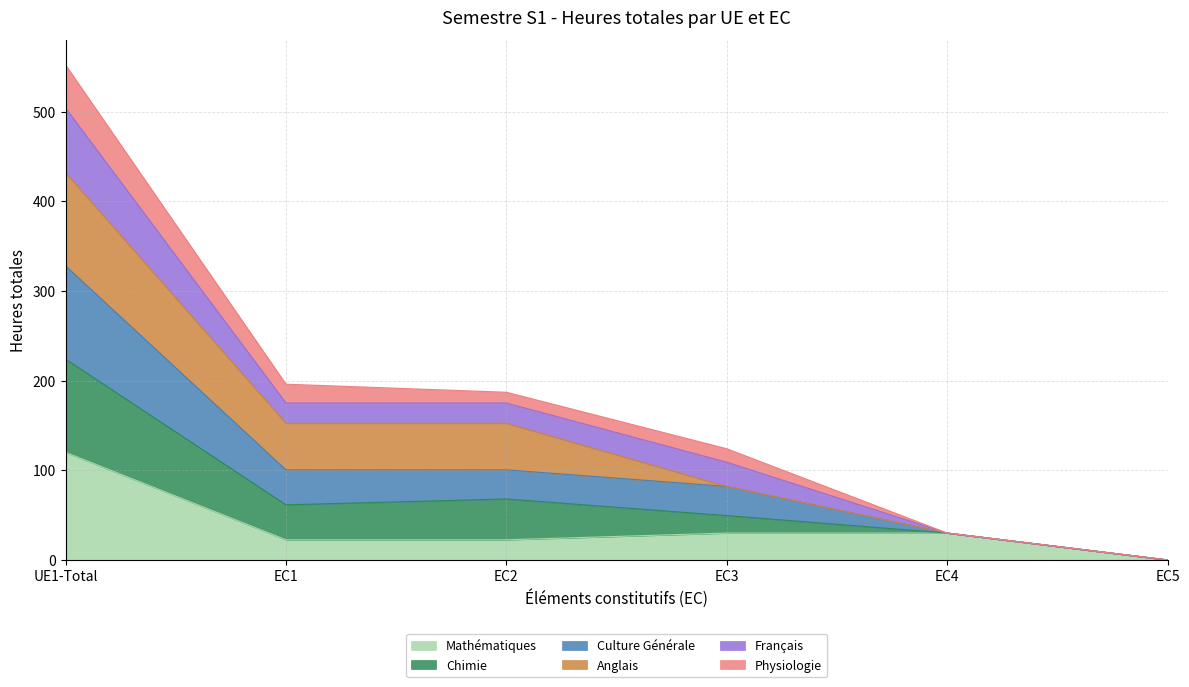

What is the label of the 4th point from the left?

EC3